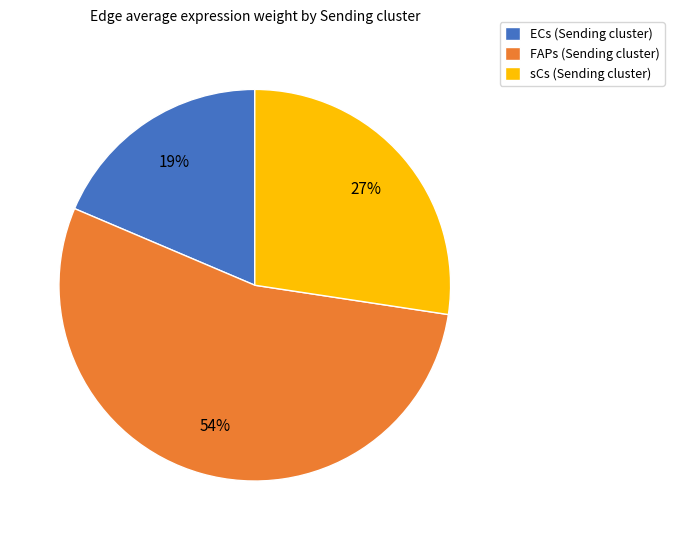

Which has a higher value, sCs (Sending cluster) or FAPs (Sending cluster)?

FAPs (Sending cluster)